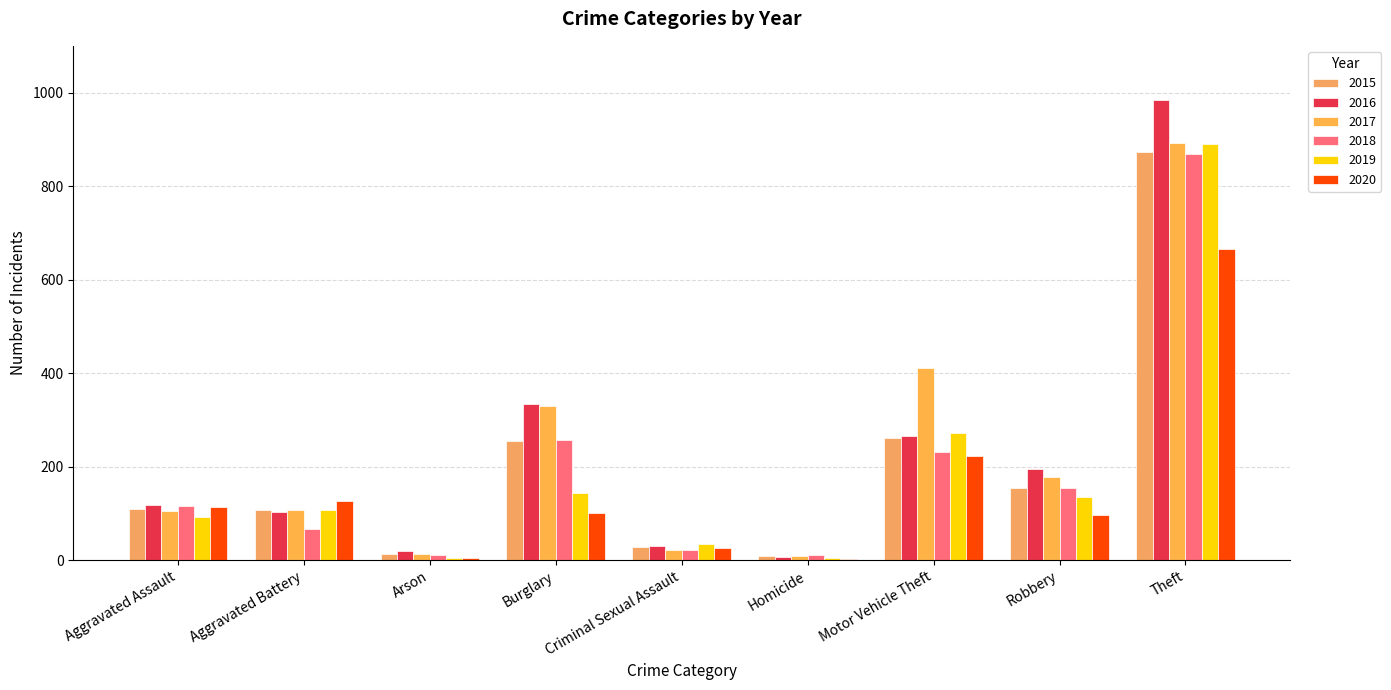

Which has a higher value, Criminal Sexual Assault or Robbery?

Robbery